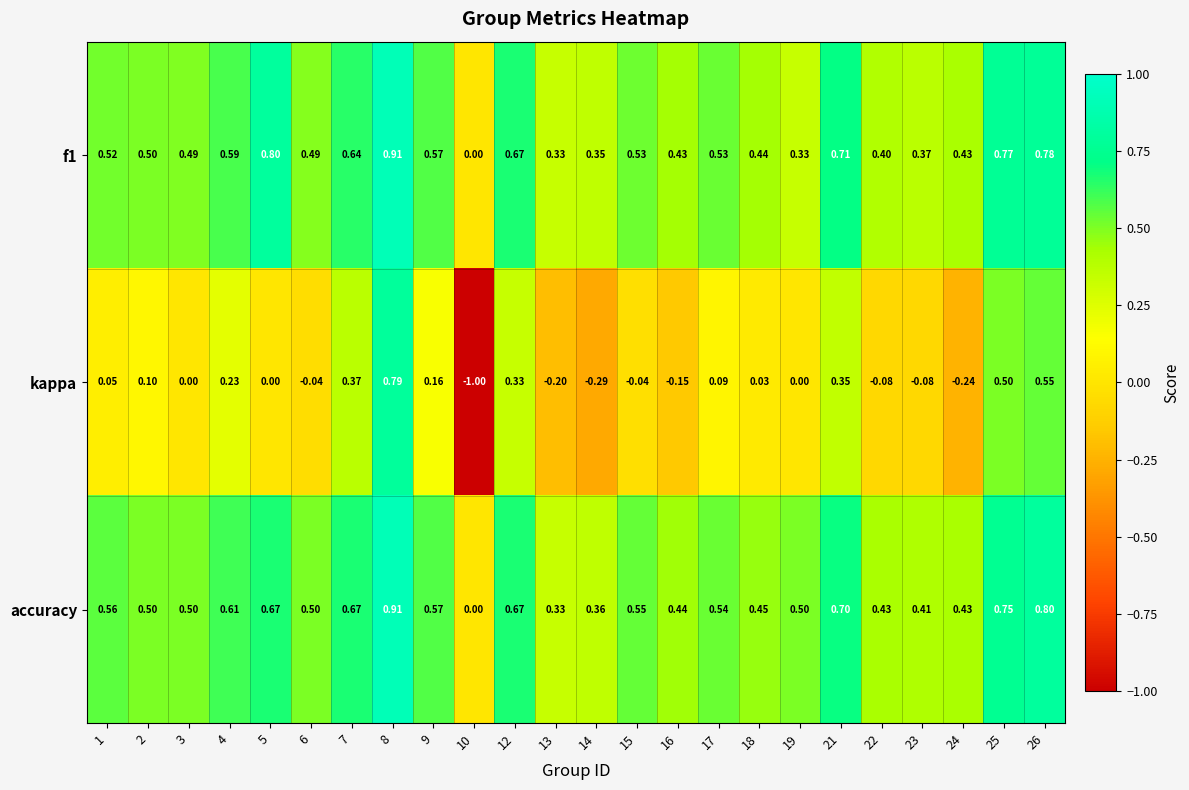

Is the value of accuracy at 3 greater than the value of f1 at 9?

No